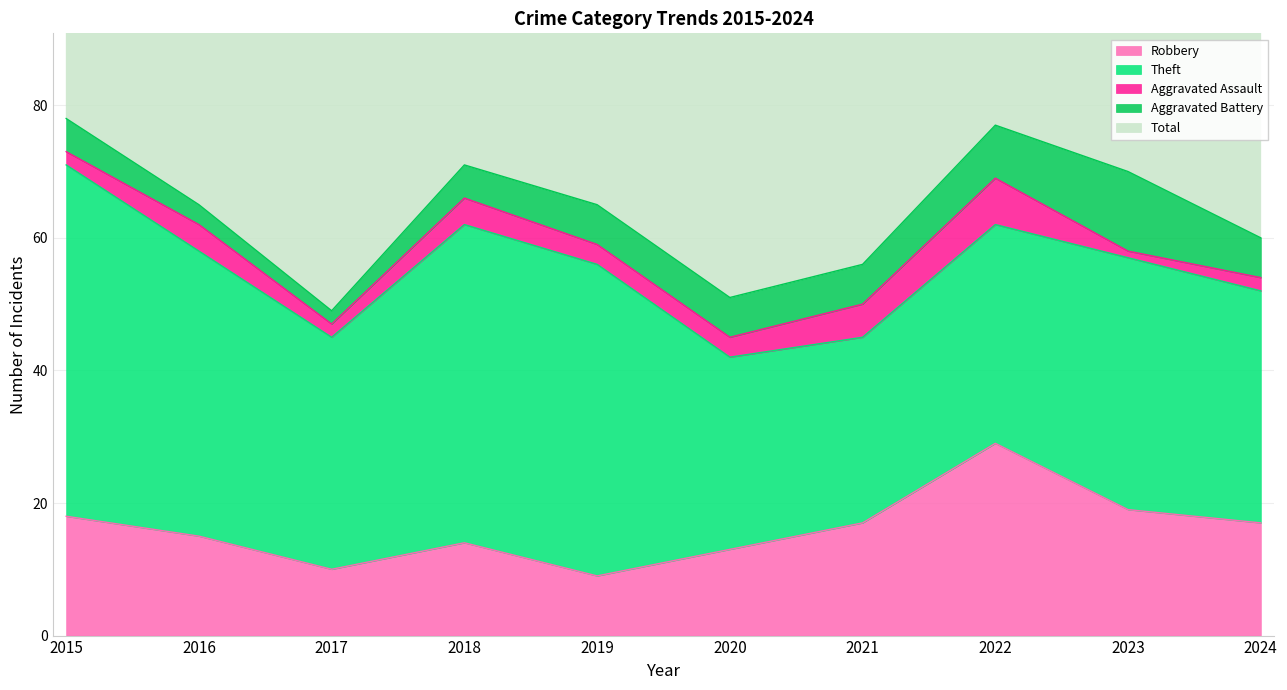

Reading right to left, transcribe all the data shown in this chart.

Robbery: 17	19	29	17	13	9	14	10	15	18
Theft: 35	38	33	28	29	47	48	35	43	53
Aggravated Assault: 2	1	7	5	3	3	4	2	4	2
Aggravated Battery: 6	12	8	6	6	6	5	2	3	5
Total: 61	72	79	56	52	65	71	51	66	78